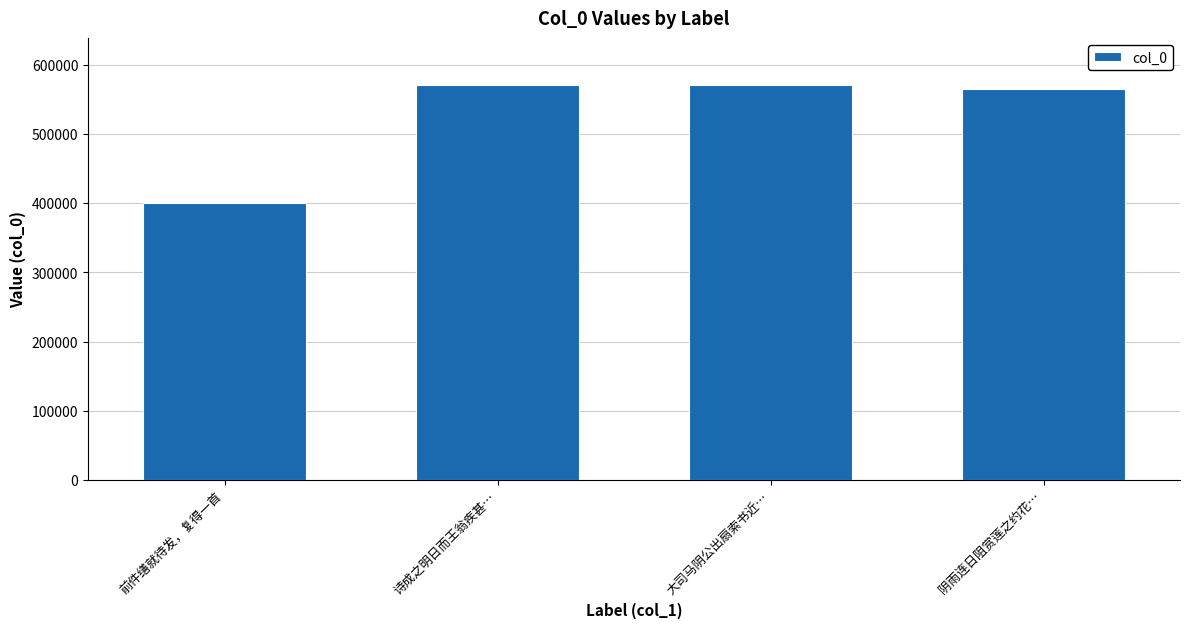

How many values are below 569910?

2